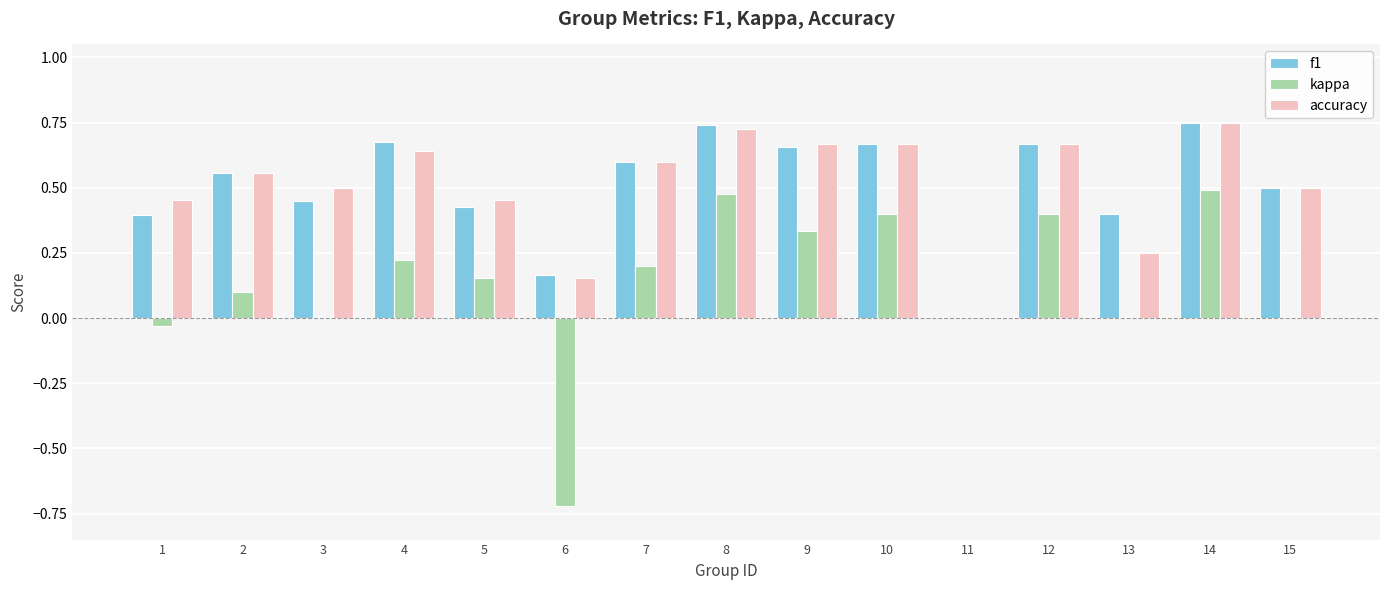

What is the total value across all series at 10?

1.7